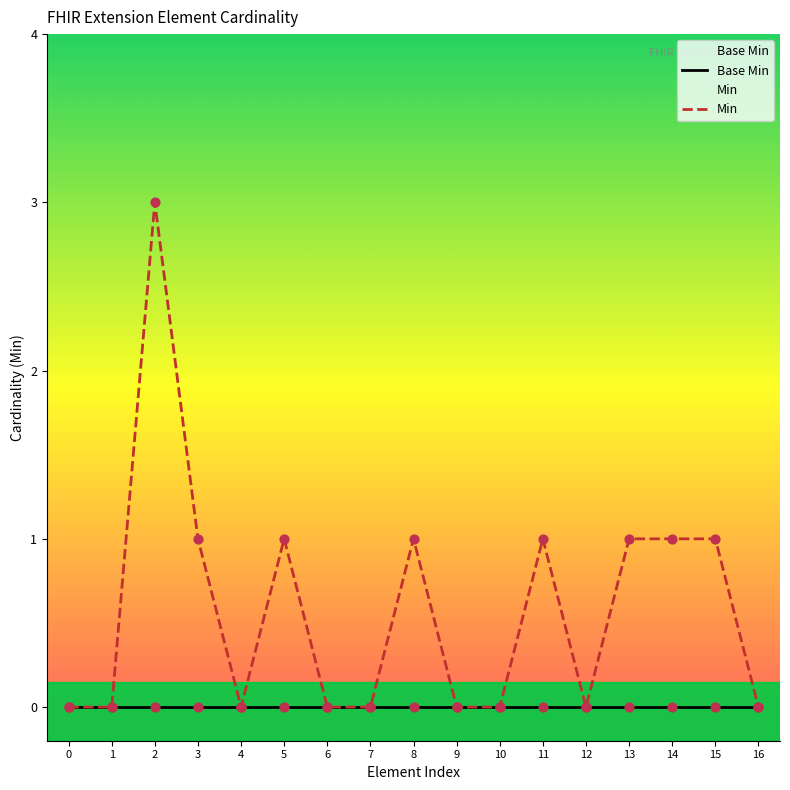

Which series contains the highest Y value?

Min